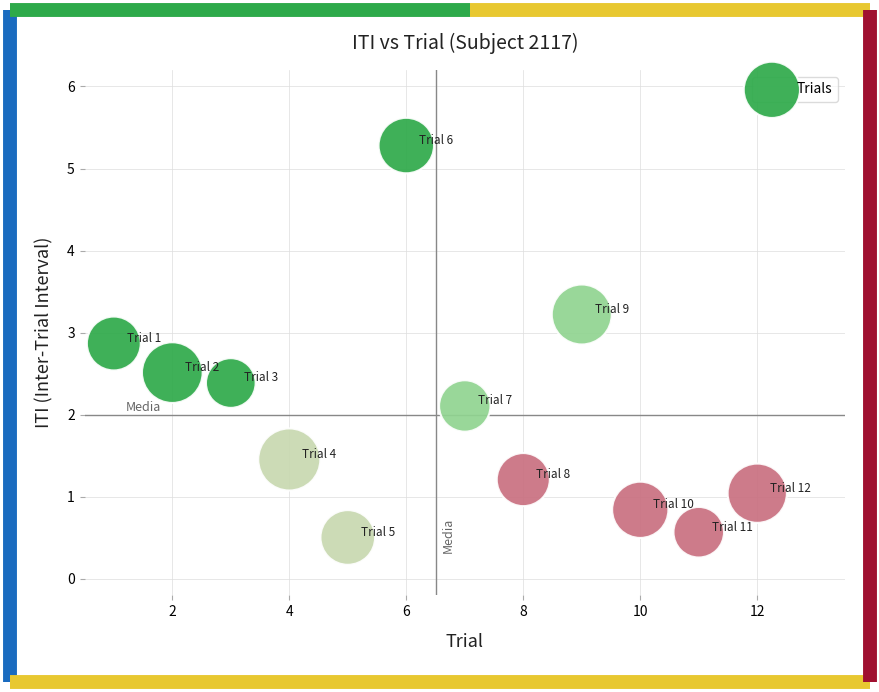

What Y value in the scatter plot is closest to 2?

2.1